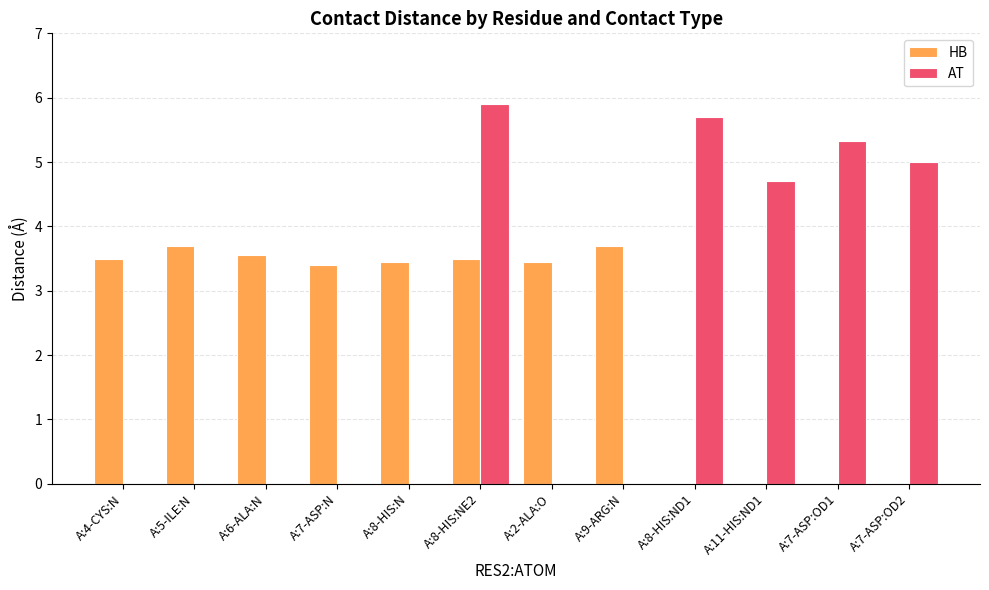

At which label does AT reach its peak?

A:8-HIS:NE2